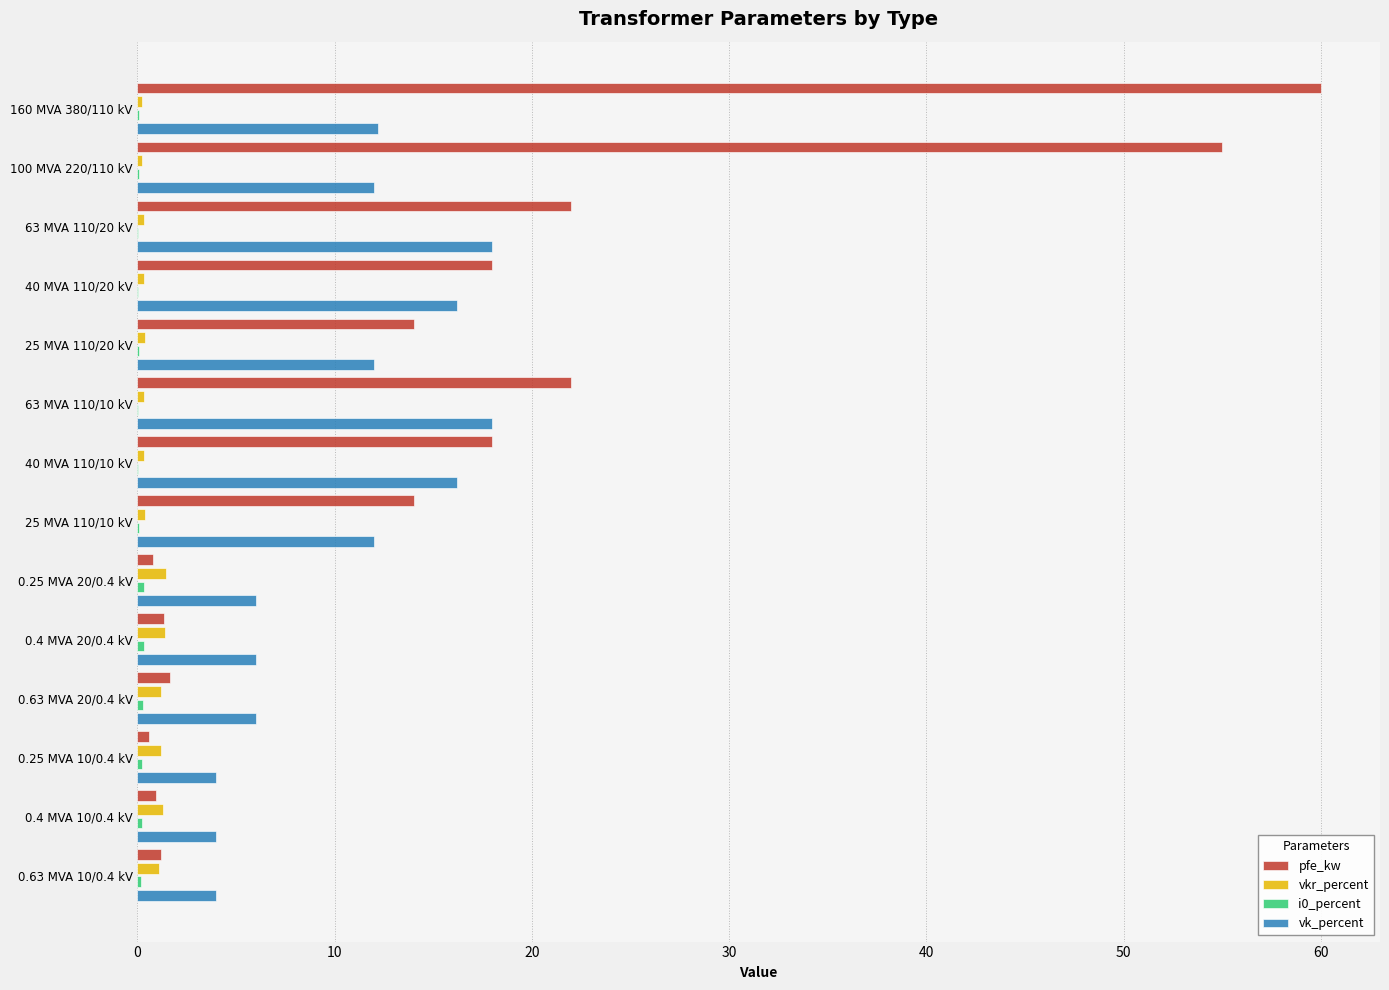

Between 100 MVA 220/110 kV and 0.63 MVA 10/0.4 kV, which series saw the biggest shift?

pfe_kw